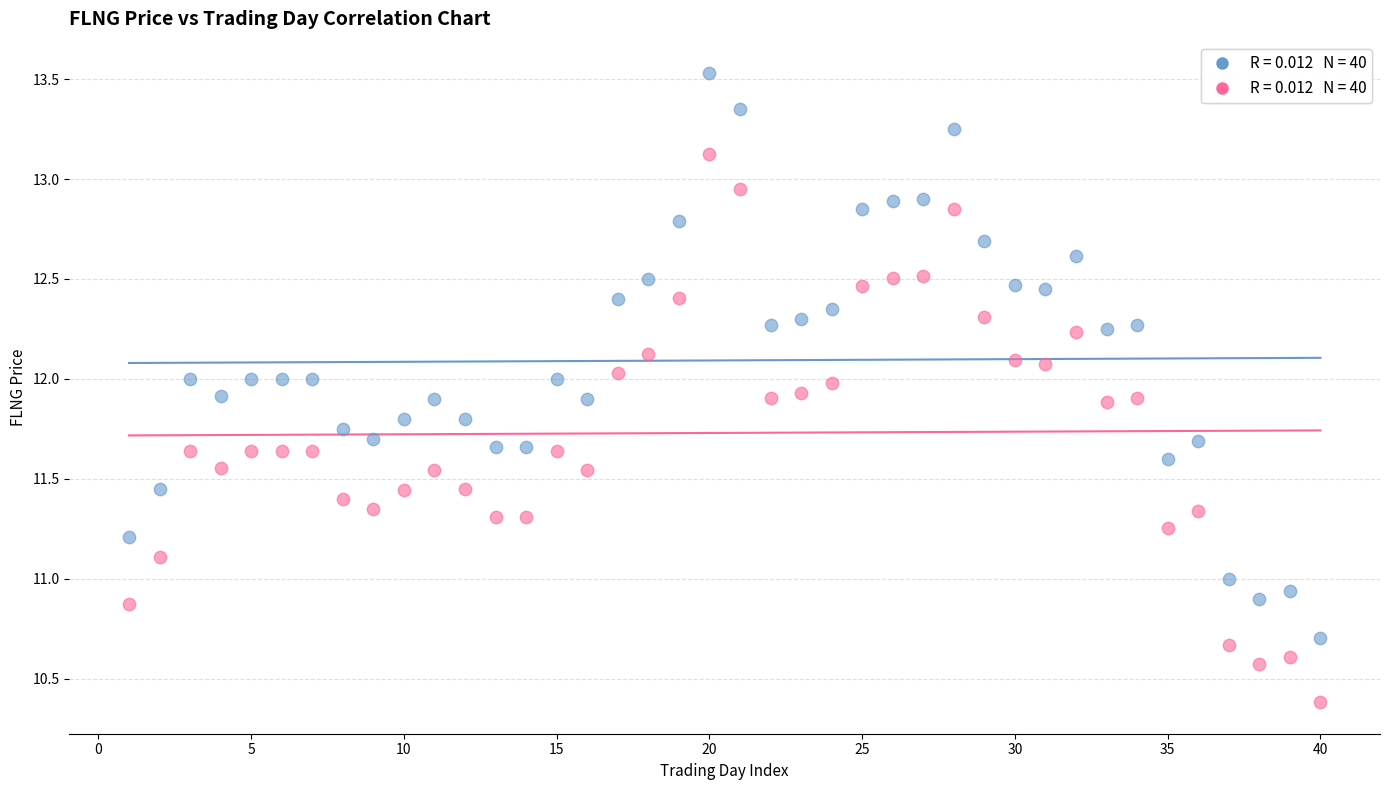

Across all data points, what is the range of Y values (max minus min)?

3.1